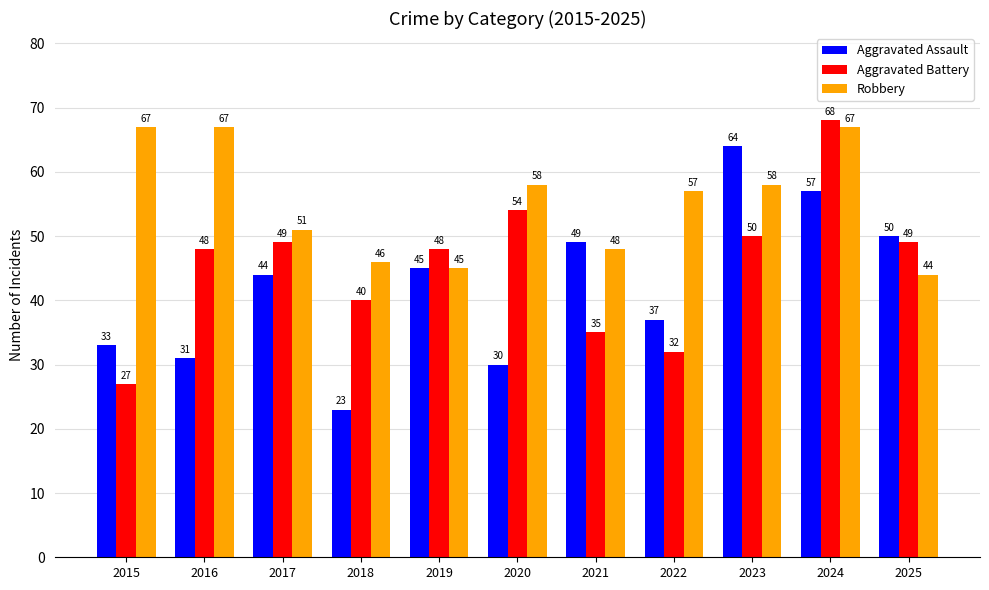

Between 2023 and 2024, which series saw the biggest shift?

Aggravated Battery